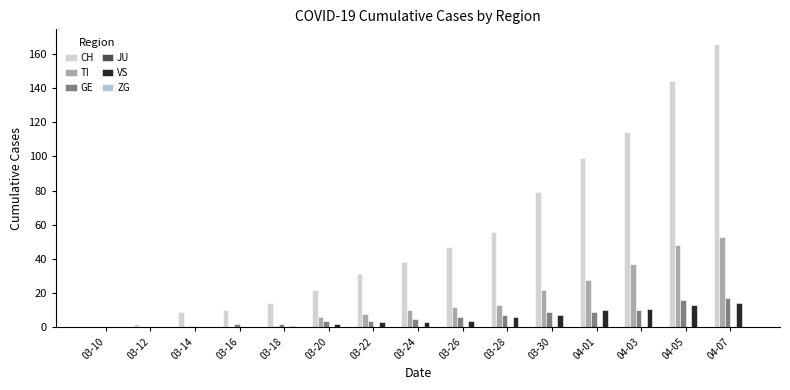

Reading right to left, what are all the values shown in this chart?

CH: 04-07=166	04-05=144	04-03=114	04-01=99	03-30=79	03-28=56	03-26=47	03-24=38	03-22=31	03-20=22	03-18=14	03-16=10	03-14=9	03-12=2	03-10=0
TI: 04-07=53	04-05=48	04-03=37	04-01=28	03-30=22	03-28=13	03-26=12	03-24=10	03-22=8	03-20=6	03-18=1	03-16=0	03-14=0	03-12=0	03-10=0
GE: 04-07=17	04-05=16	04-03=10	04-01=9	03-30=9	03-28=7	03-26=6	03-24=5	03-22=4	03-20=4	03-18=2	03-16=2	03-14=1	03-12=0	03-10=0
JU: 04-07=0	04-05=0	04-03=0	04-01=0	03-30=0	03-28=0	03-26=0	03-24=0	03-22=0	03-20=0	03-18=0	03-16=0	03-14=0	03-12=0	03-10=0
VS: 04-07=14	04-05=13	04-03=11	04-01=10	03-30=7	03-28=6	03-26=4	03-24=3	03-22=3	03-20=2	03-18=1	03-16=0	03-14=0	03-12=0	03-10=0
ZG: 04-07=0	04-05=0	04-03=0	04-01=0	03-30=0	03-28=0	03-26=0	03-24=0	03-22=0	03-20=0	03-18=0	03-16=0	03-14=0	03-12=0	03-10=0